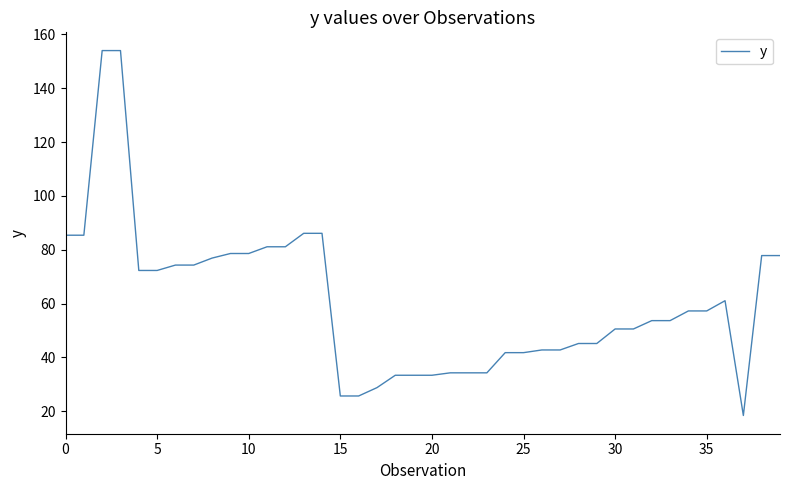

What is the minimum value shown in the chart?

18.4